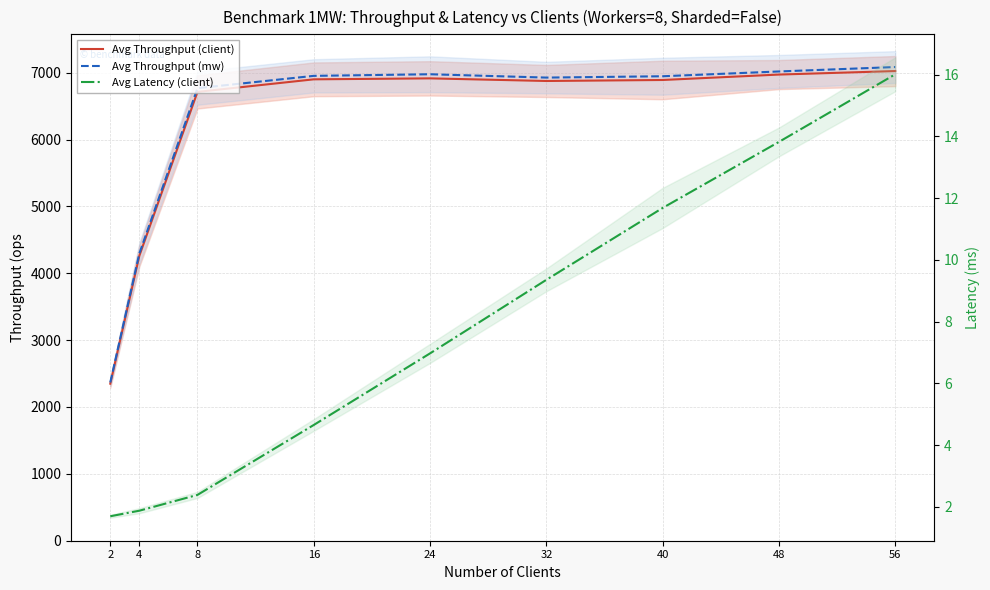

The Avg Throughput (mw) series shows 12624.8 at 48. True or false?

False